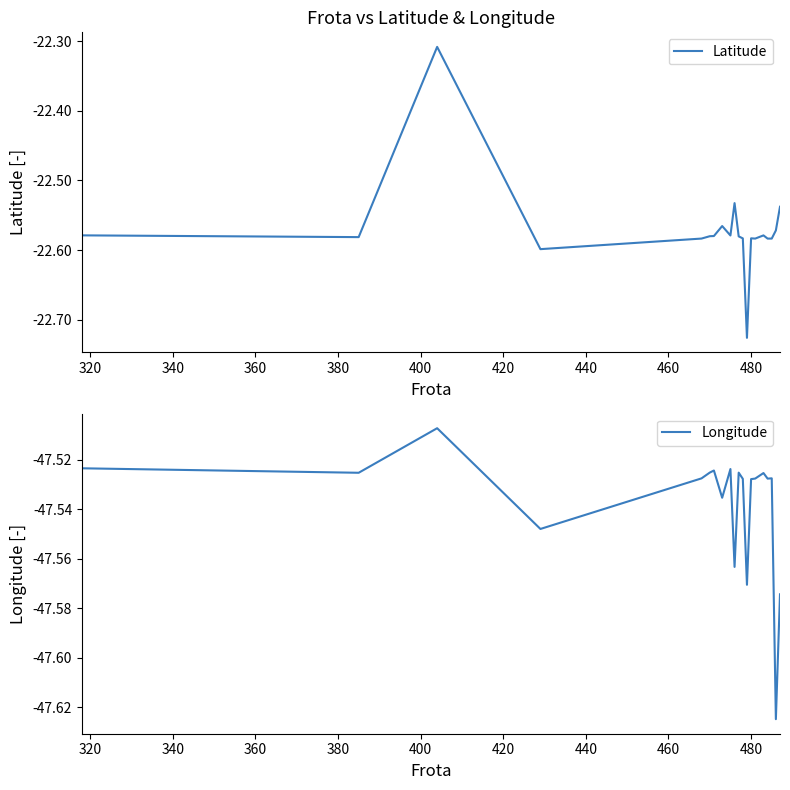

What is the difference between the maximum and minimum values in the Latitude series?

0.4